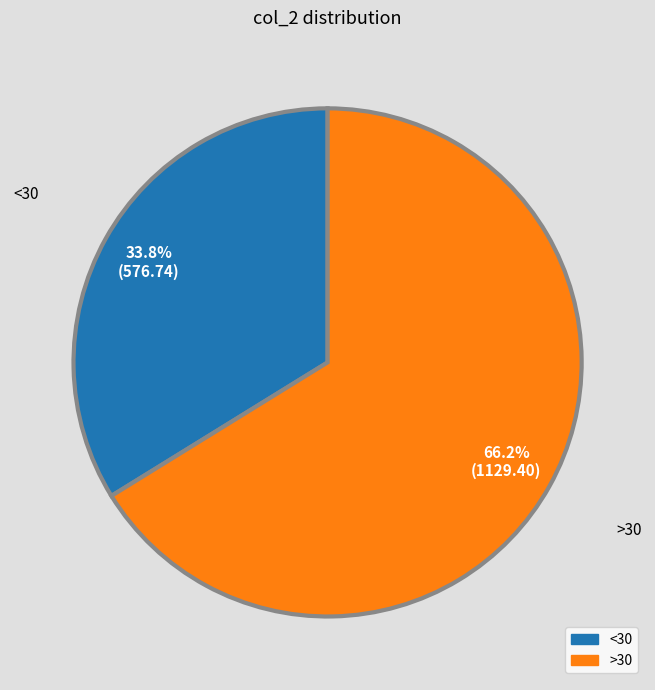

Is there any slice that represents more than half of the pie?

Yes